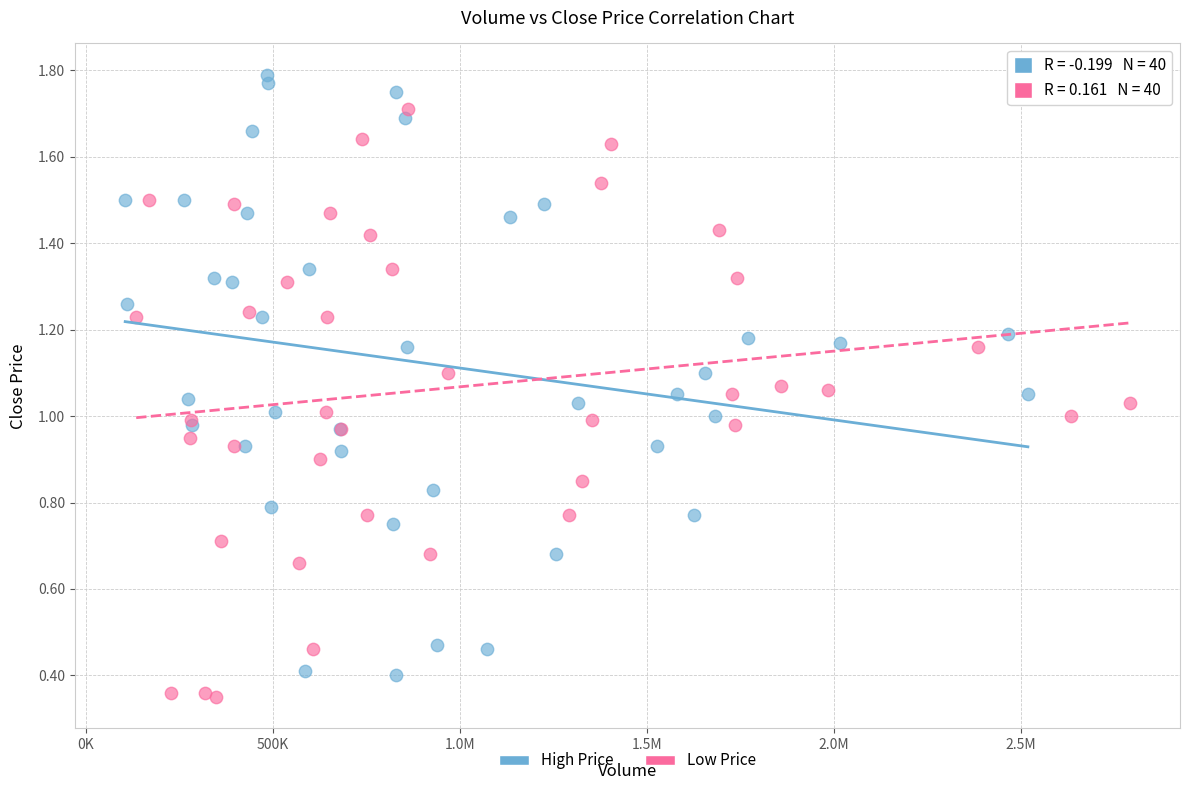

Which series has the widest spread of Y values?

High Price